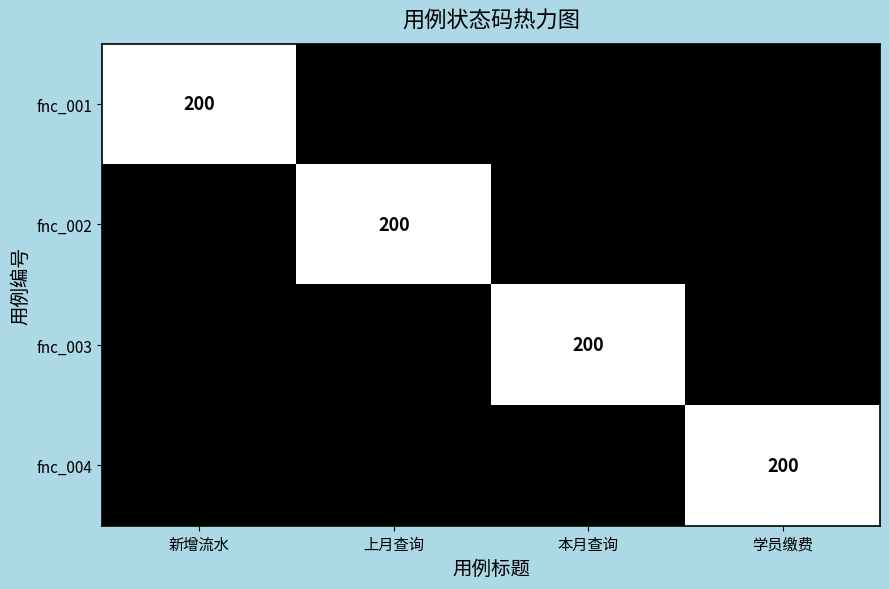

True or false: fnc_003 has a value of 0 at 上月查询.

False